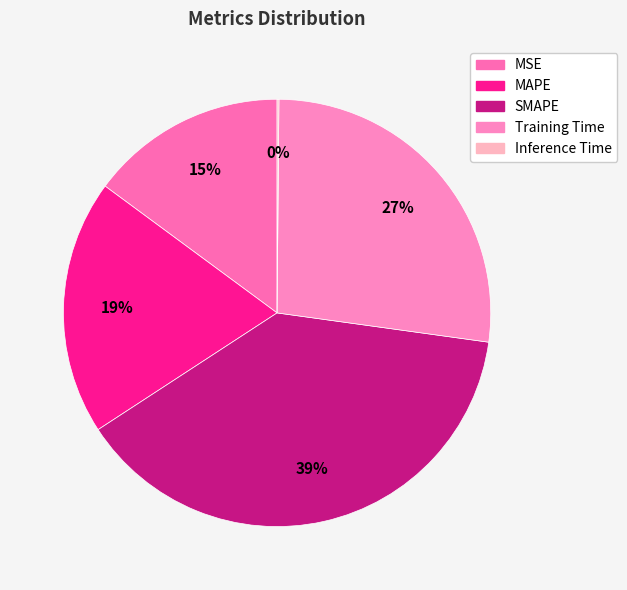

Which slice is the smallest?

Inference Time